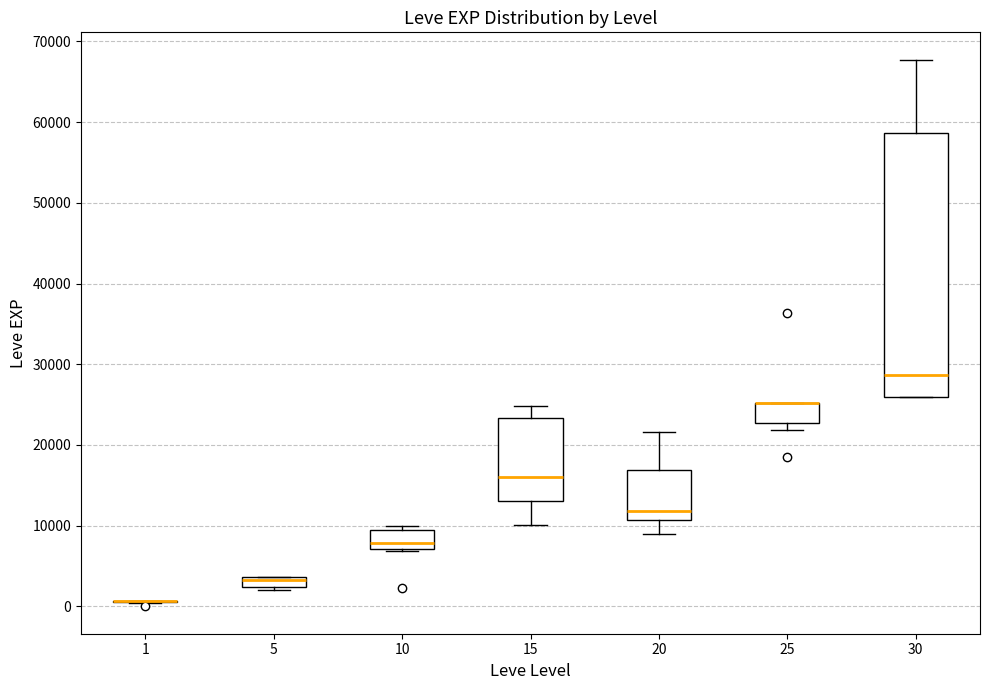

Comparing the boxes themselves (not the whiskers), which one is the tallest?

30